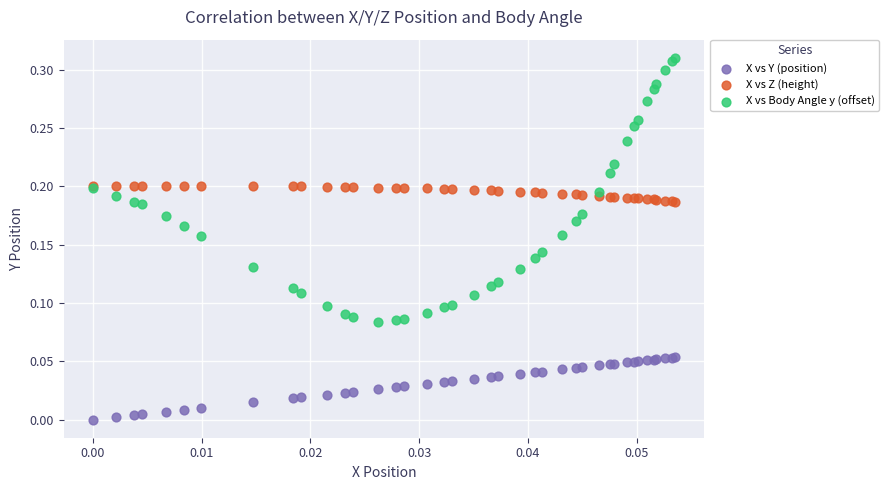

Which series contains the lowest Y value?

X vs Y (position)